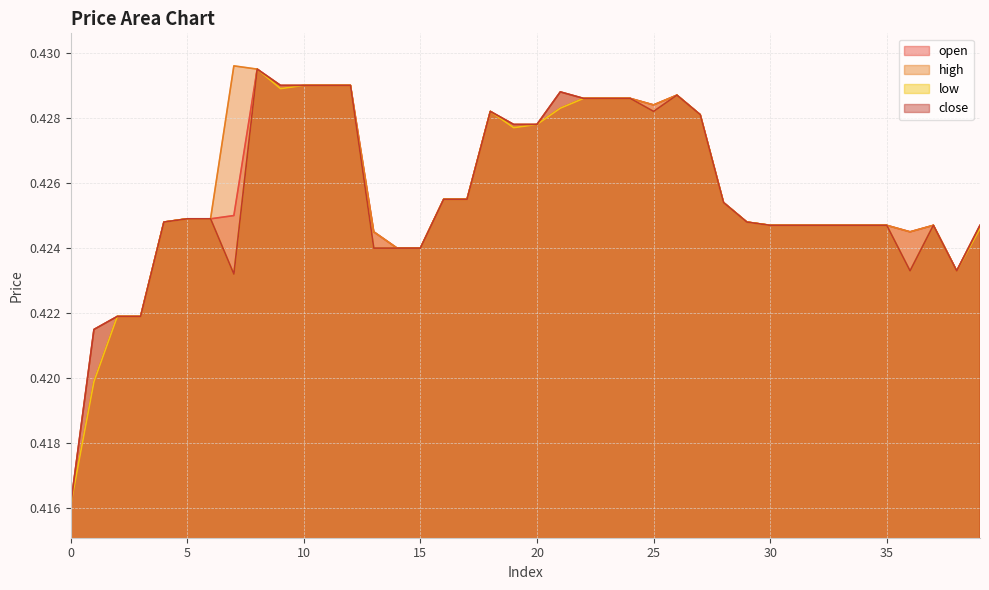

The value of open at 30 is 0.7. True or false?

False